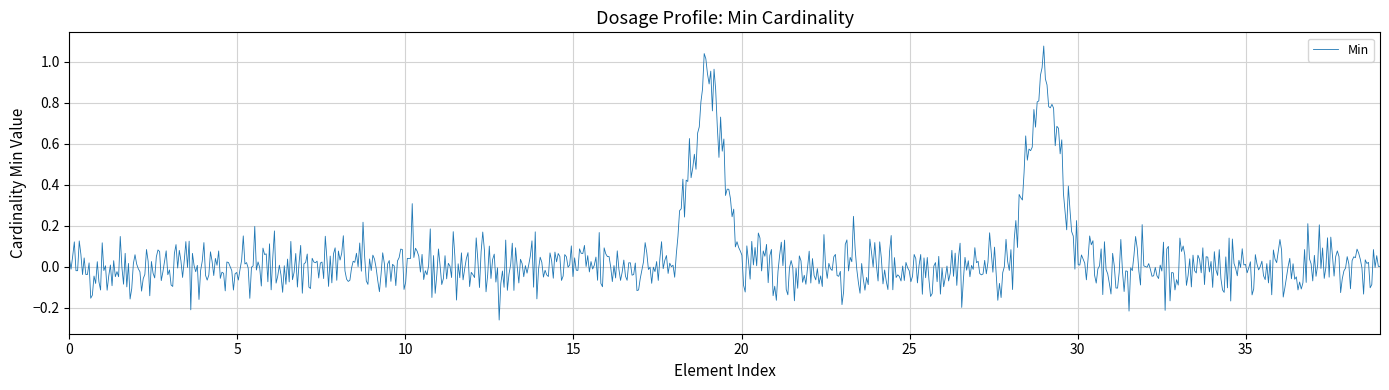

What is the difference between the maximum and minimum values?

1.3